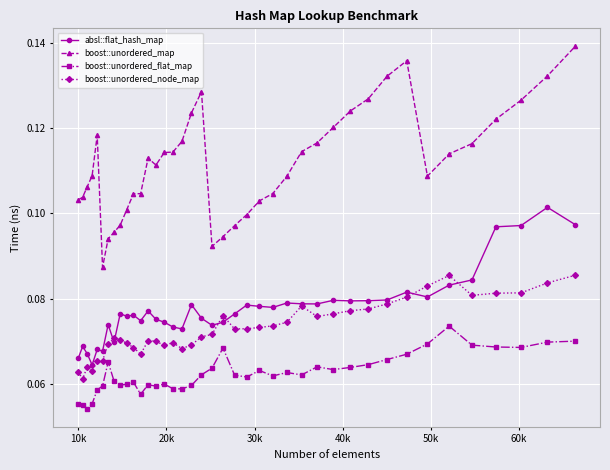

True or false: absl::flat_hash_map and boost::unordered_map cross at least once.

False